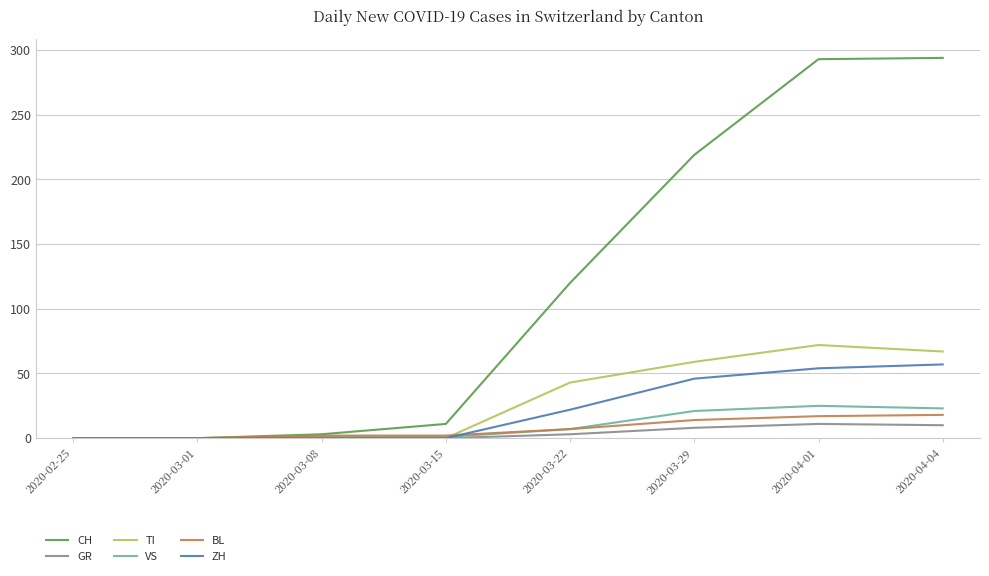

The value of CH at 2020-03-15 is 11. True or false?

True